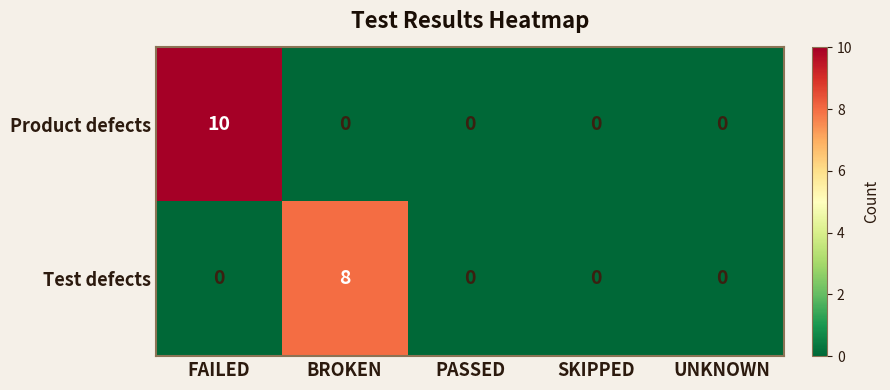

How many distinct data groups are displayed?

2